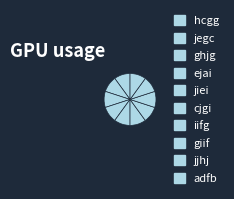

Count the number of slices in the pie.

10